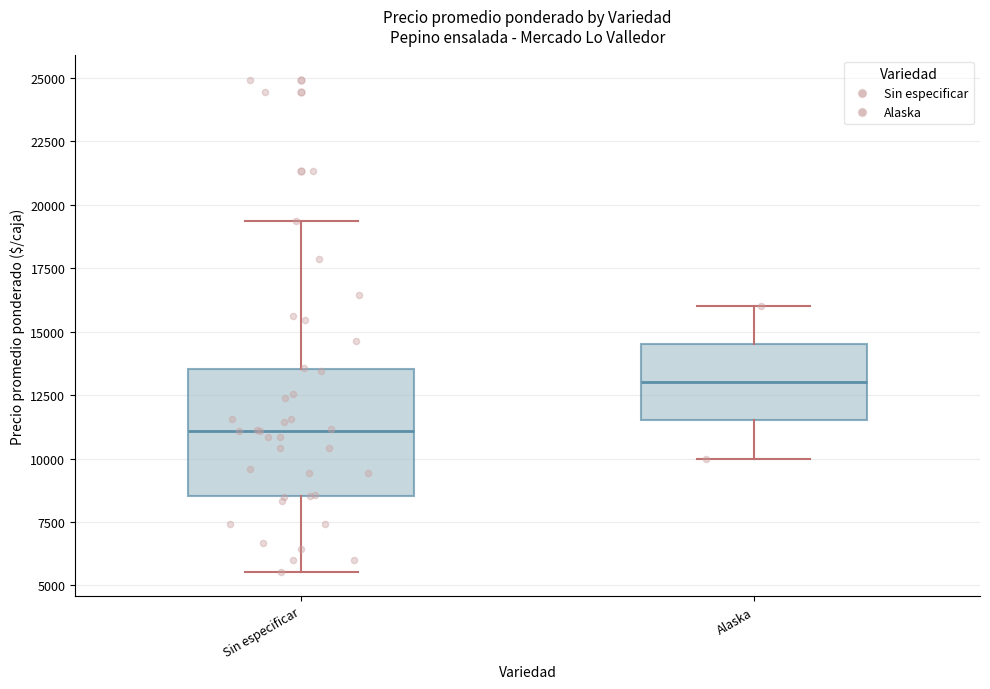

Reading left to right, transcribe this box plot: for each box, give where its median line is, the range the box spans, and where its two whiskers end, as read against the y-axis. The values are not printed on the chart, so give them approximately, as read against the axis.

Sin especificar: median 11000, box 8500 to 13500, whiskers 5500 to 19500
Alaska: median 13000, box 11500 to 14500, whiskers 10000 to 16000